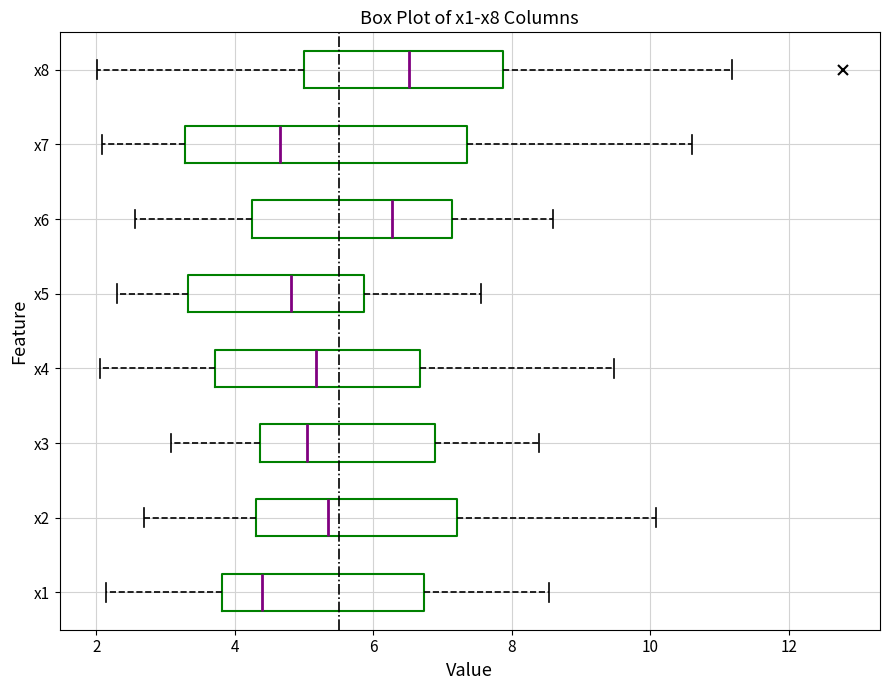

Where does the median line of the box for x2 sit on the x-axis? The values are not printed on the chart, so give them approximately, as read against the axis.

5.4